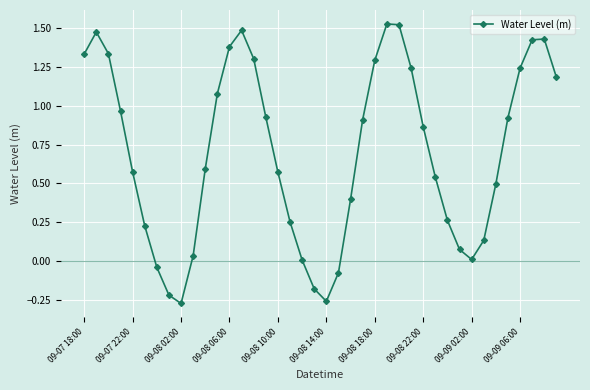

How many interior local peaks (higher than both neighbors) does the data have?

4